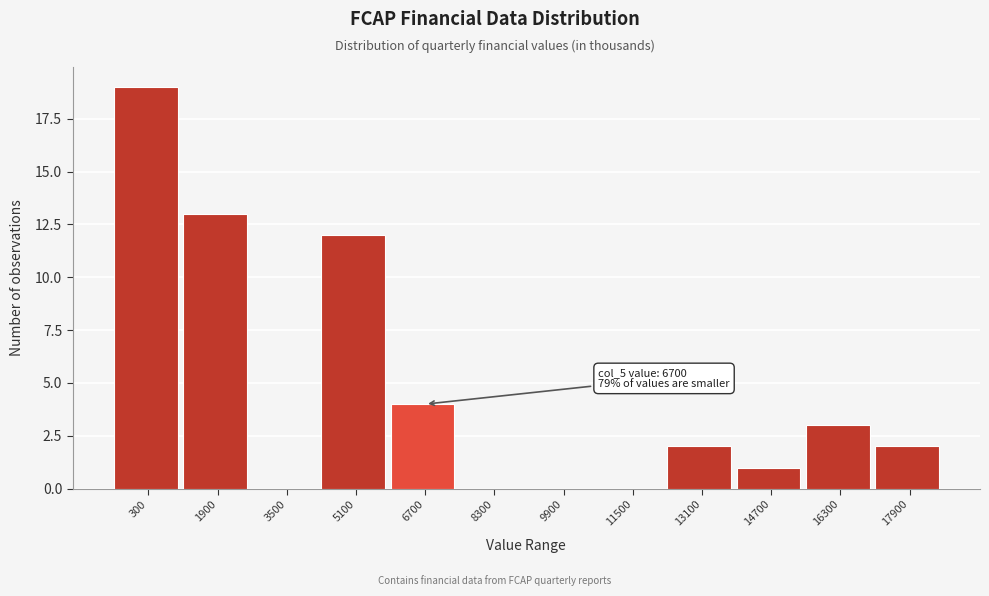

Reading right to left, transcribe all the data shown in this chart.

17900=2	16300=3	14700=1	13100=2	11500=0	9900=0	8300=0	6700=4	5100=12	3500=0	1900=13	300=19